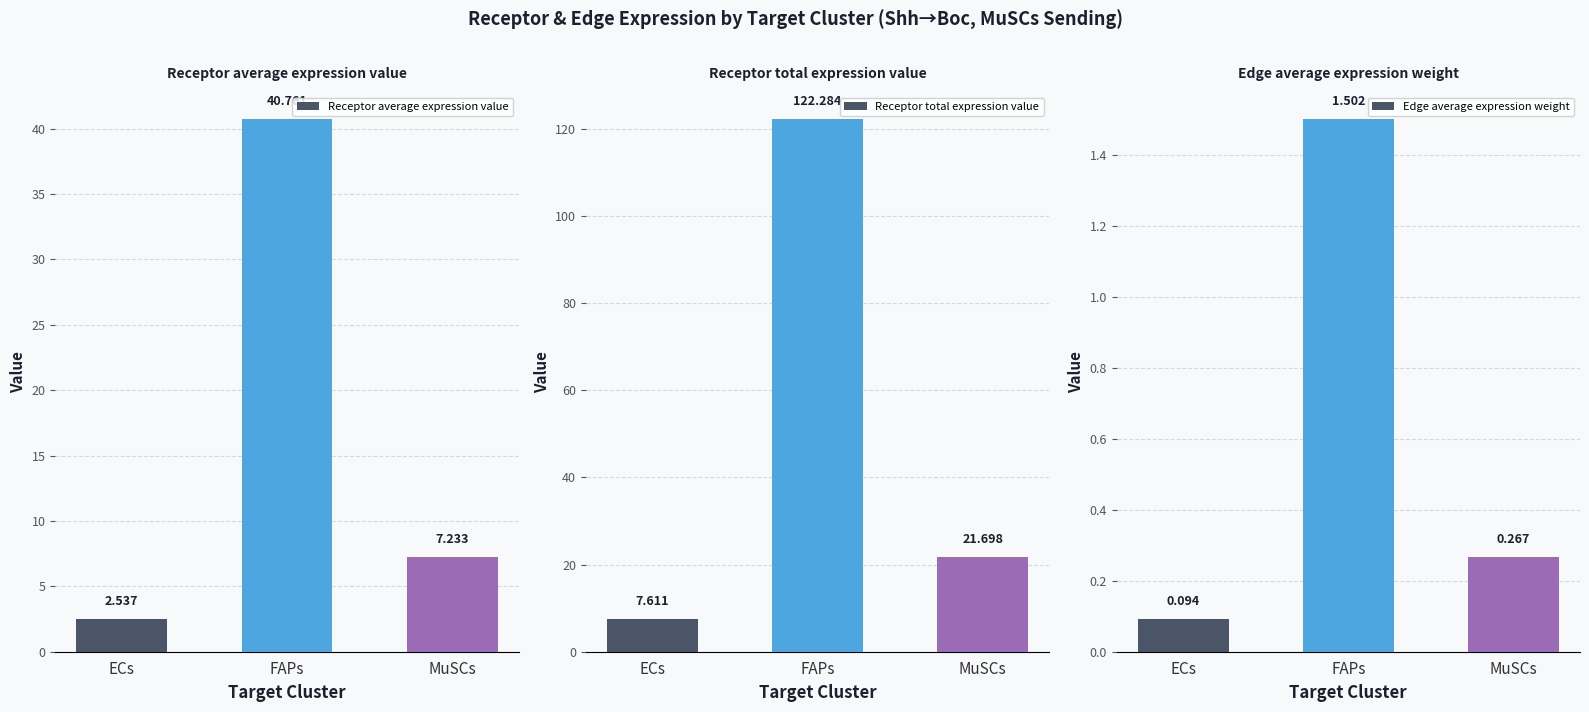

Which series changed the most between ECs and FAPs?

Receptor total expression value